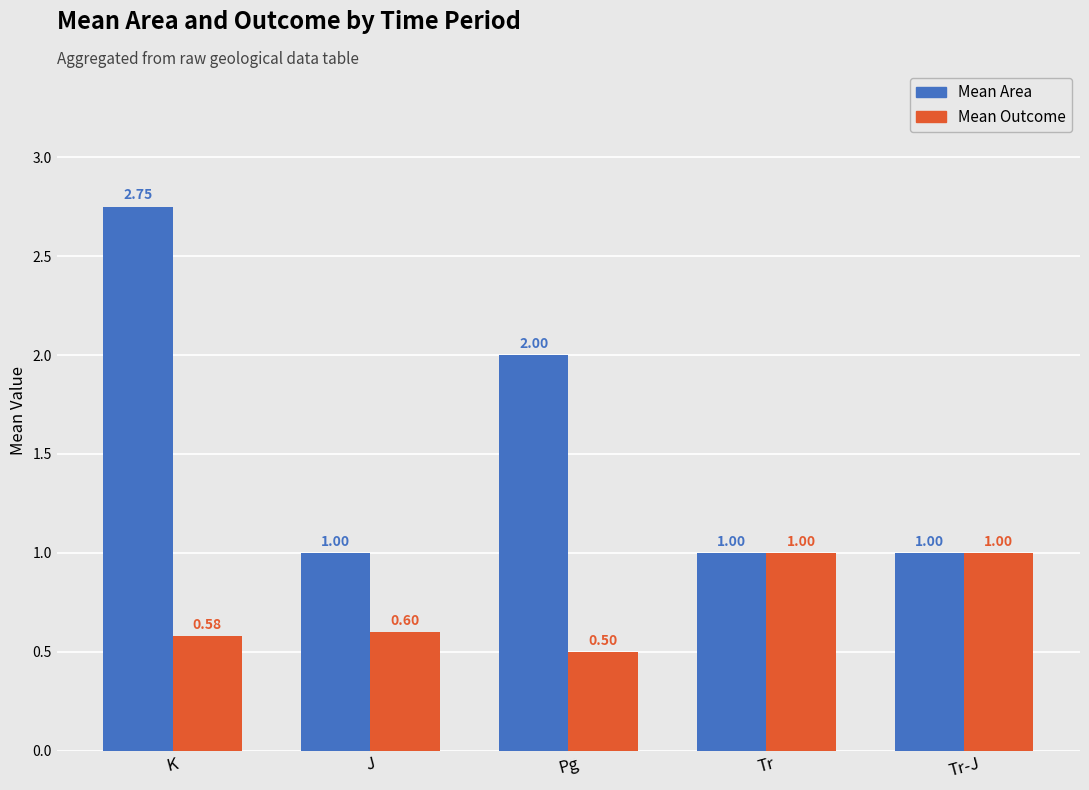

What is the total value across all series at Pg?

2.5